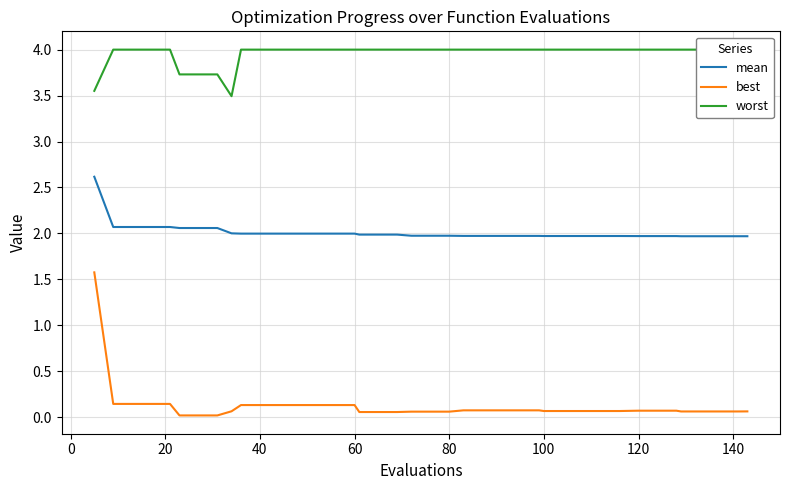

What is the maximum value for mean?

2.6